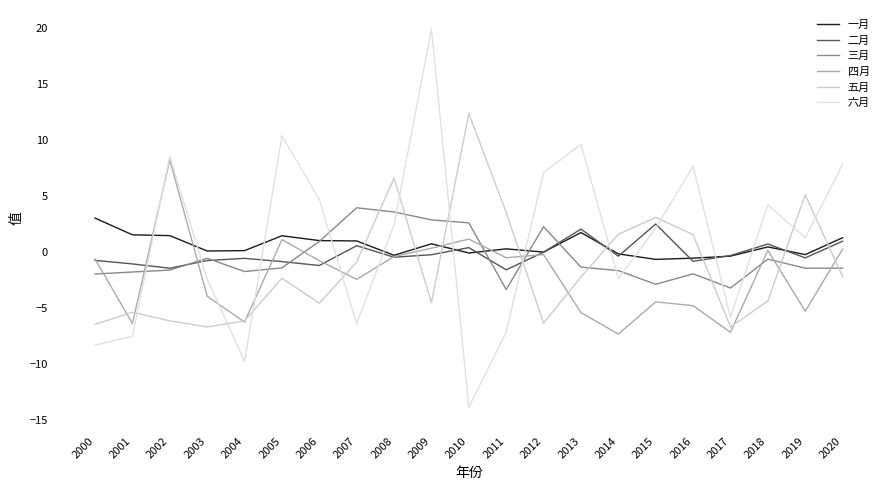

What is the average value of the 一月 series?

0.6